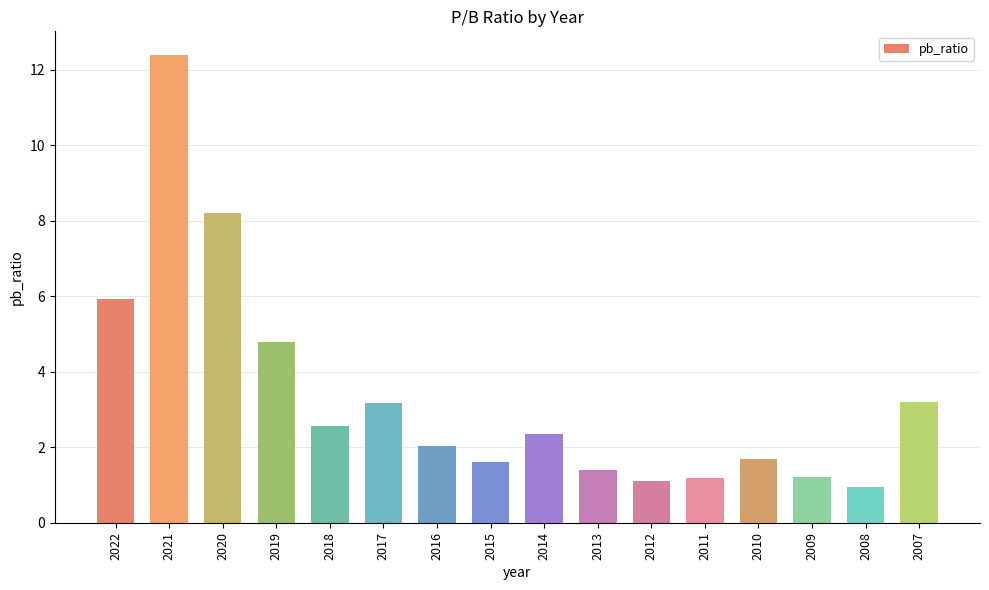

What is the sum of the values at 2019 and 2011?

6.0